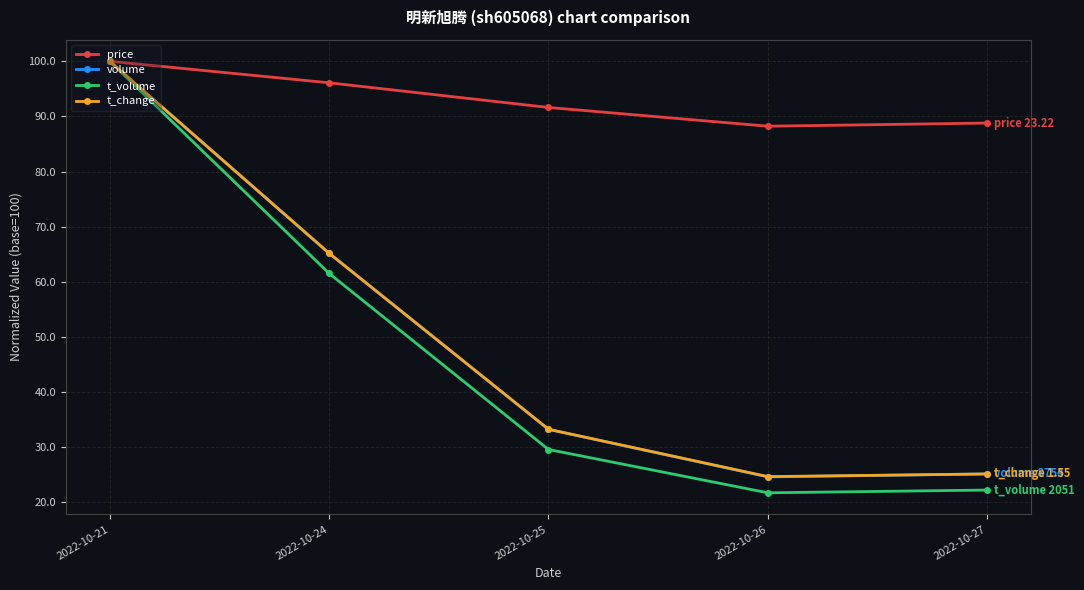

Does the chart have visible grid lines?

Yes